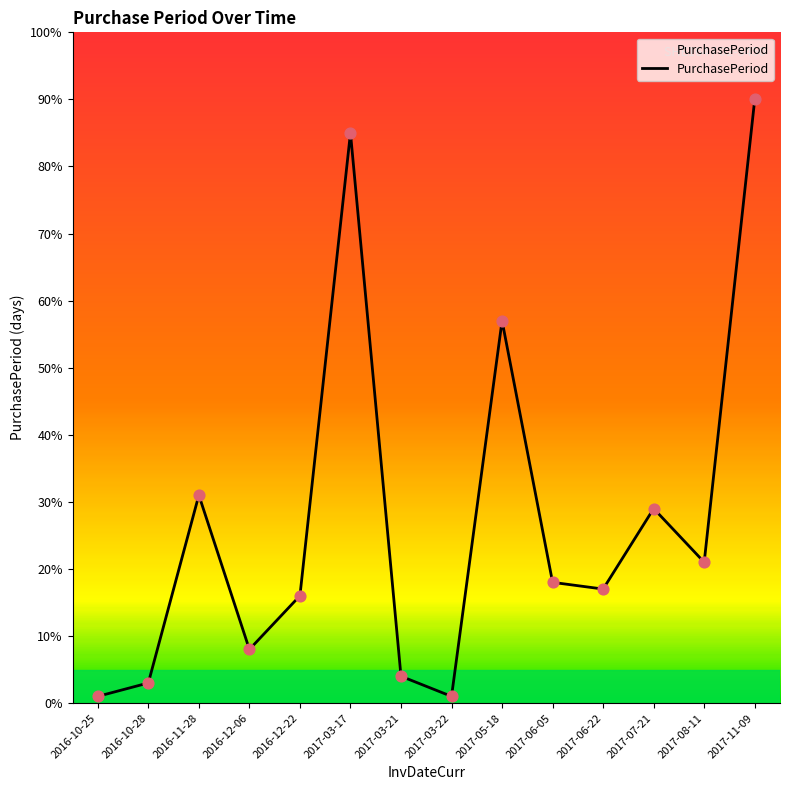

What is the change in value from 2016-12-22 to 2017-06-22?

+1